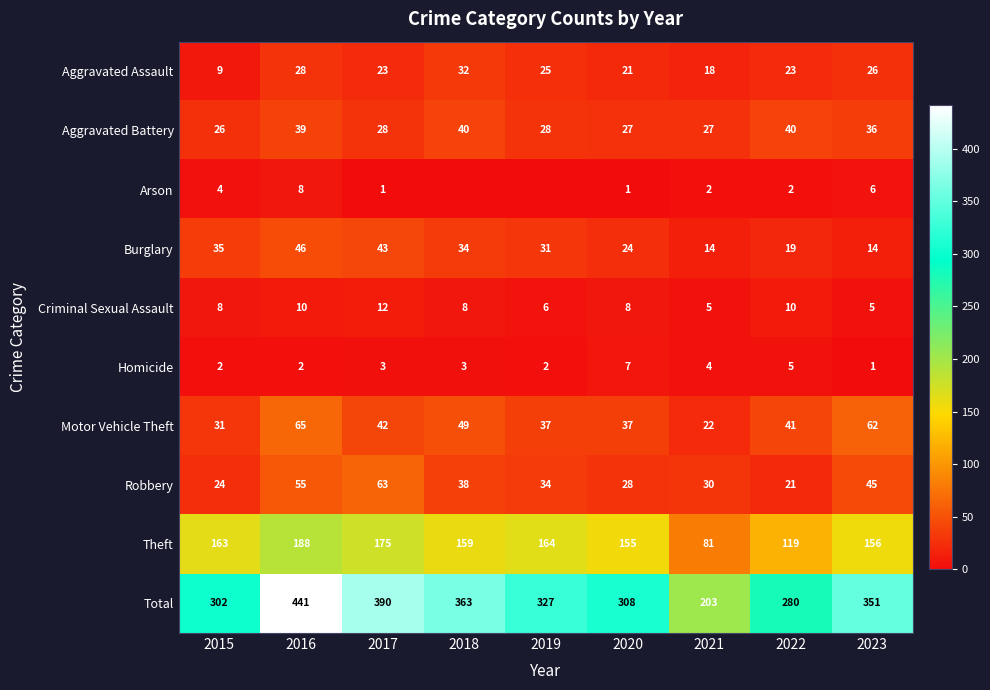

At 2016, list the series in order from largest to smallest.

Total, Theft, Motor Vehicle Theft, Robbery, Burglary, Aggravated Battery, Aggravated Assault, Criminal Sexual Assault, Arson, Homicide